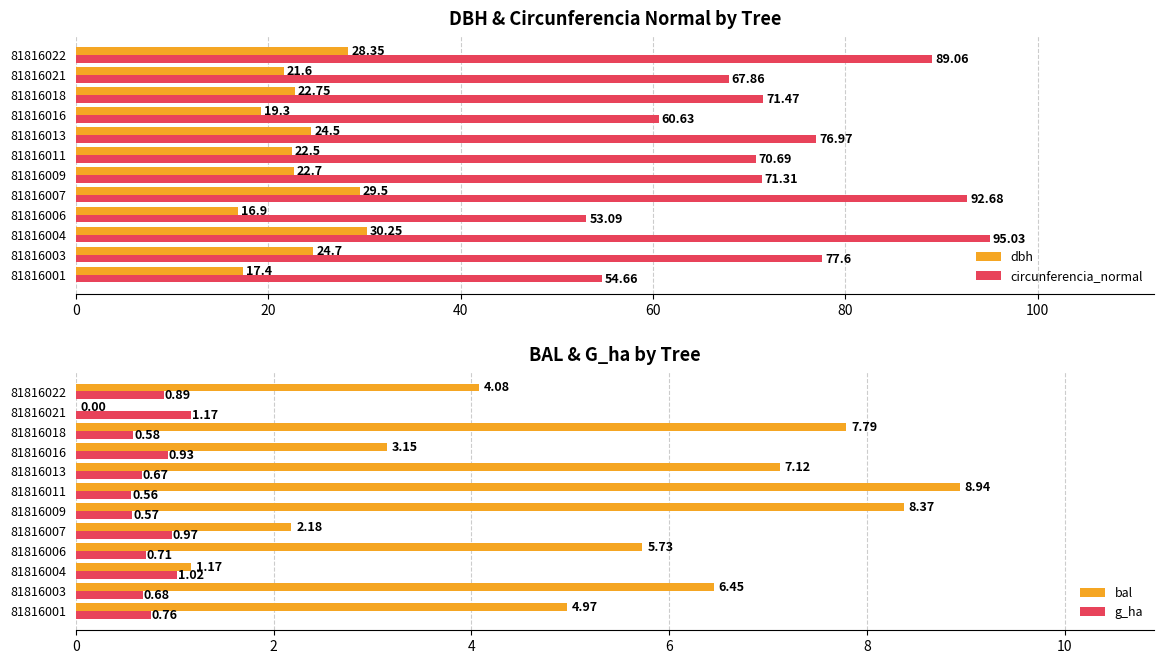

What is the value of the g_ha bar at the 8th from the left?

0.7